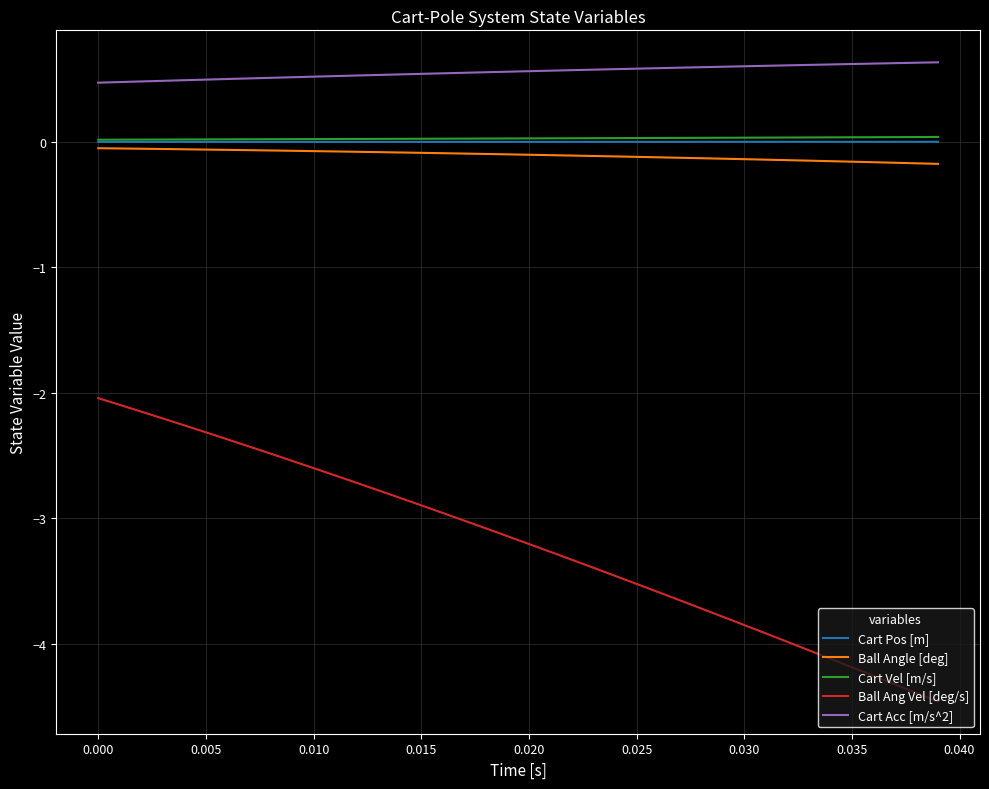

What is the highest value of the Ball Ang Vel [deg/s] series?

-2.0